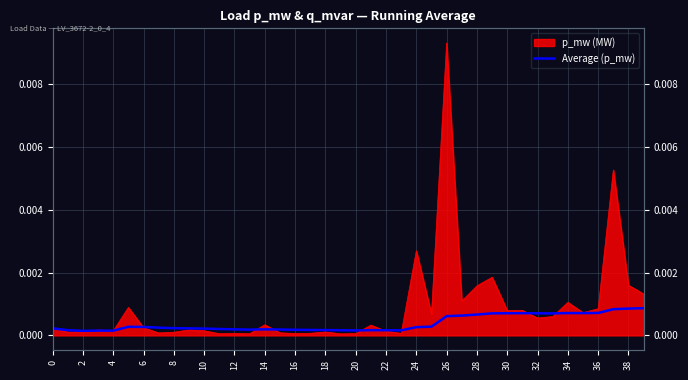

True or false: the data shows 0.0 at 6.

True